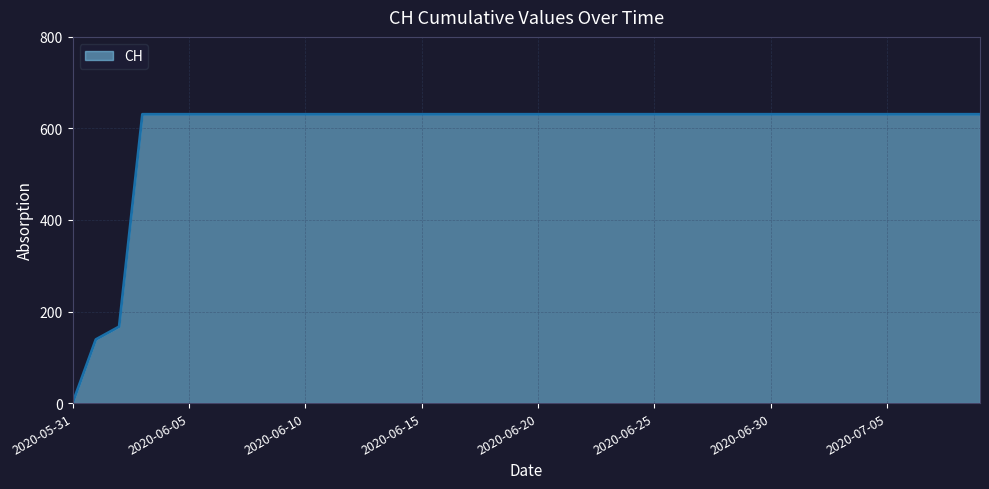

What is the greatest value displayed?

631